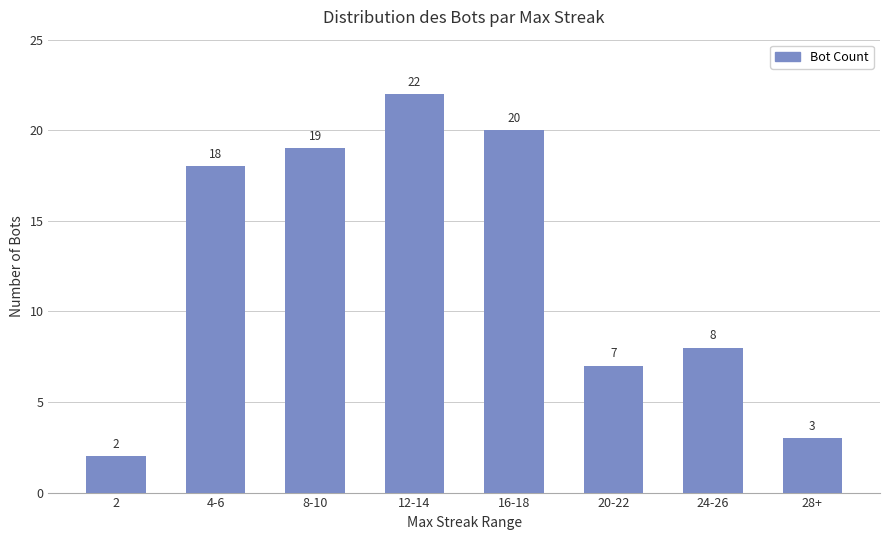

Rank the categories by value from highest to lowest.

12-14, 16-18, 8-10, 4-6, 24-26, 20-22, 28+, 2